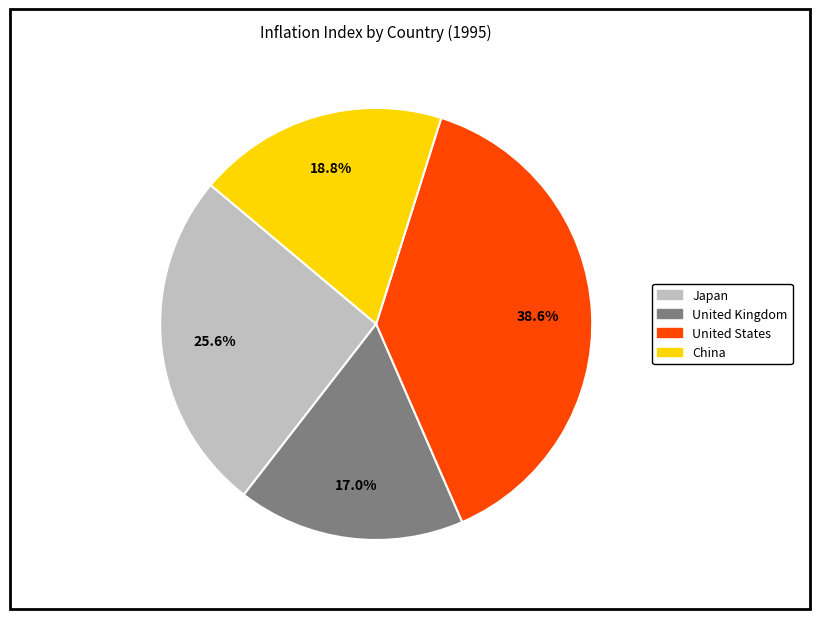

What percentage is the United States slice, to the nearest percent?

39%